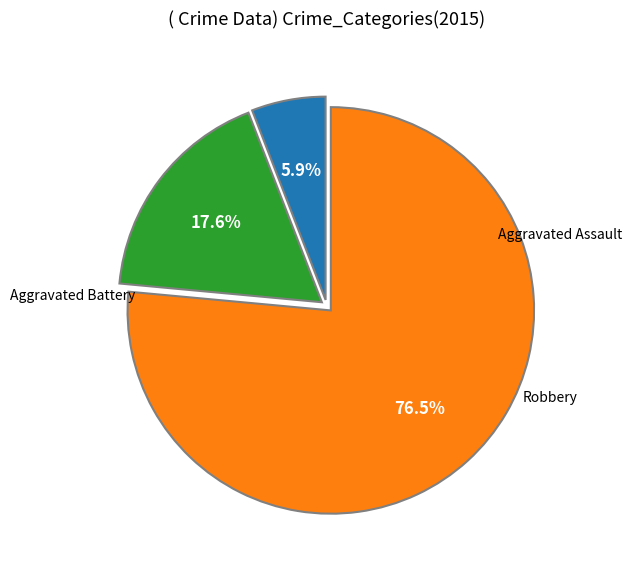

Does any single category account for the majority?

Yes